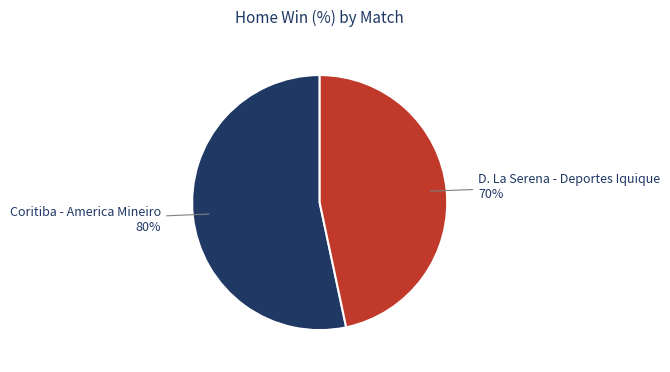

To the nearest percent, what is the average slice percentage?

50%